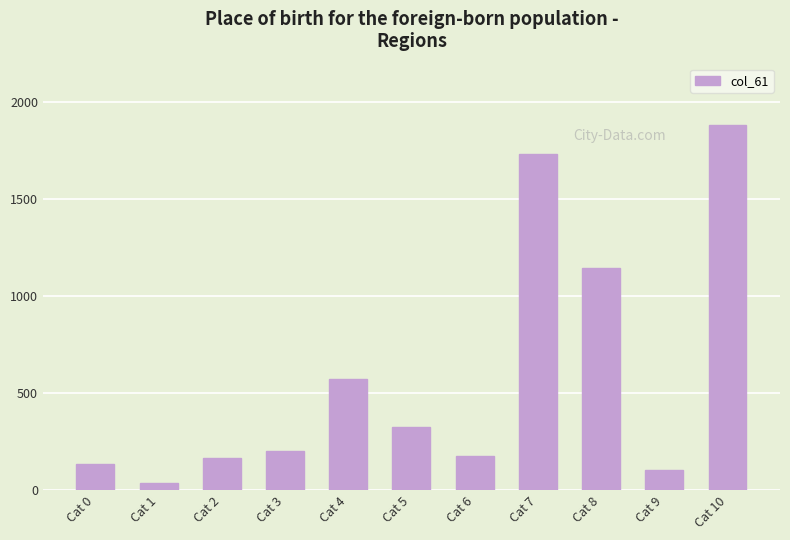

The chart shows a value of 37.8 at Cat 1. True or false?

True